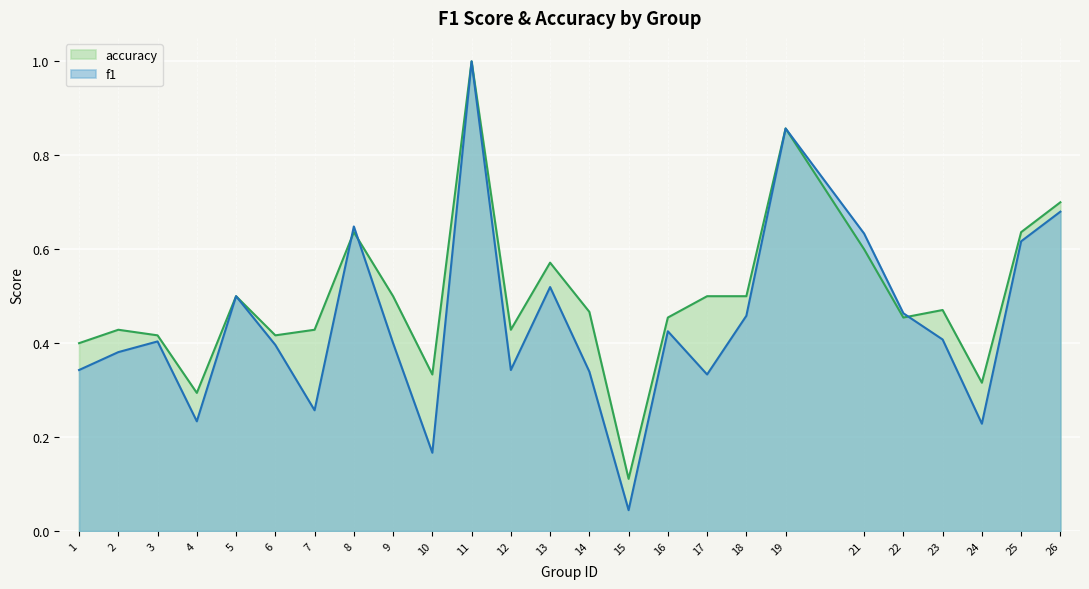

Count the number of categories in the chart.

25